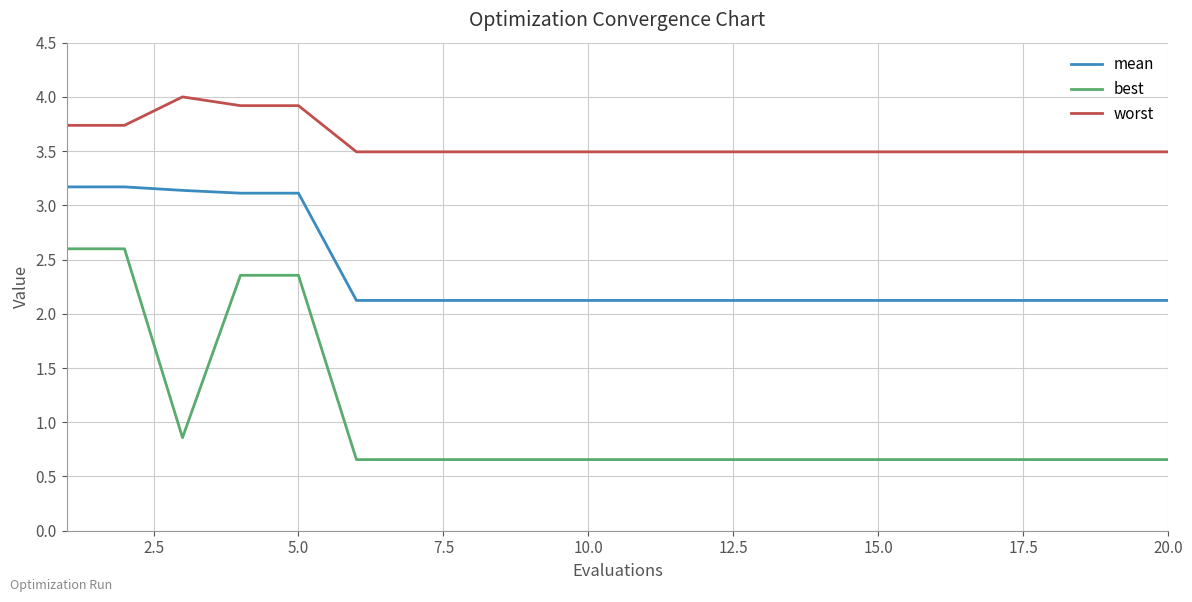

What is the minimum value for best?

0.7